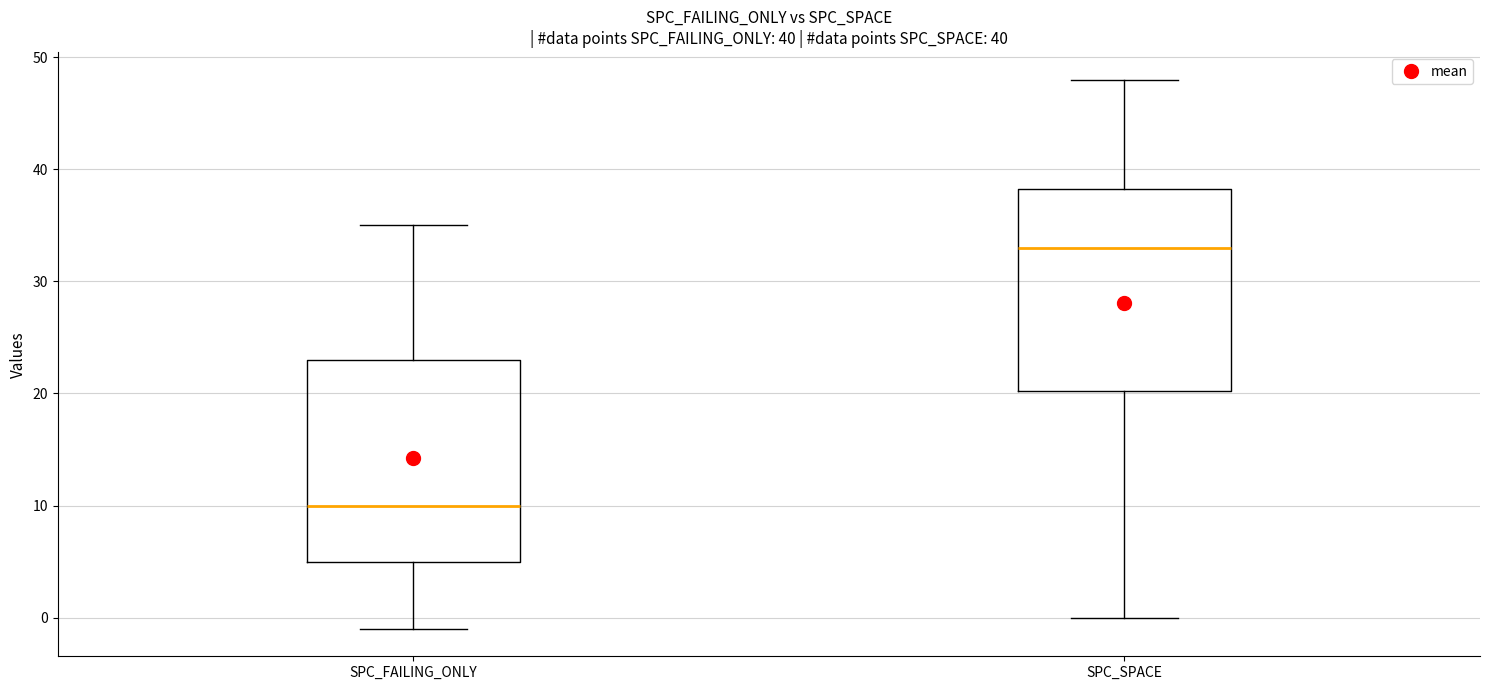

Which box's median line is the lowest?

SPC_FAILING_ONLY